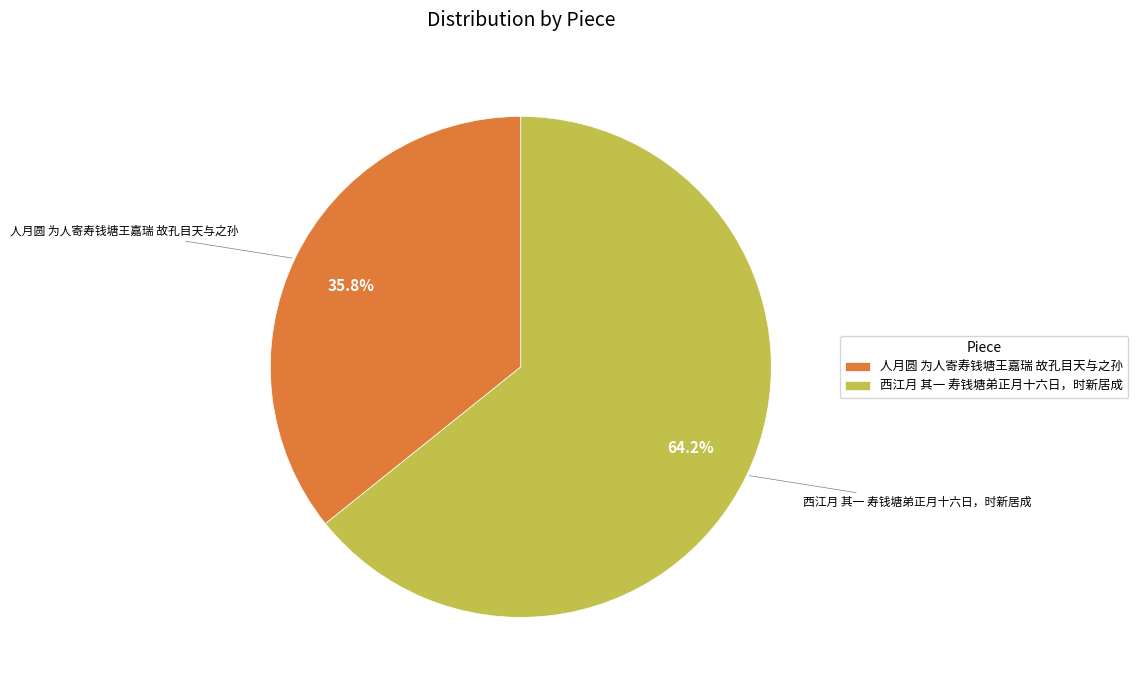

To the nearest percent, what percentage of the pie is 西江月 其一 寿钱塘弟正月十六日，时新居成?

64%